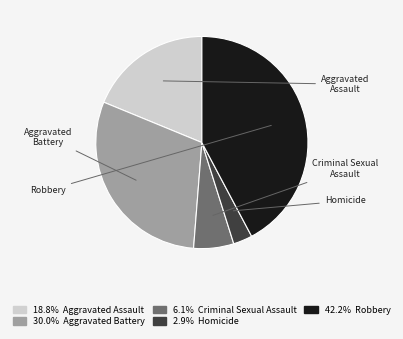

Does any single category account for the majority?

No